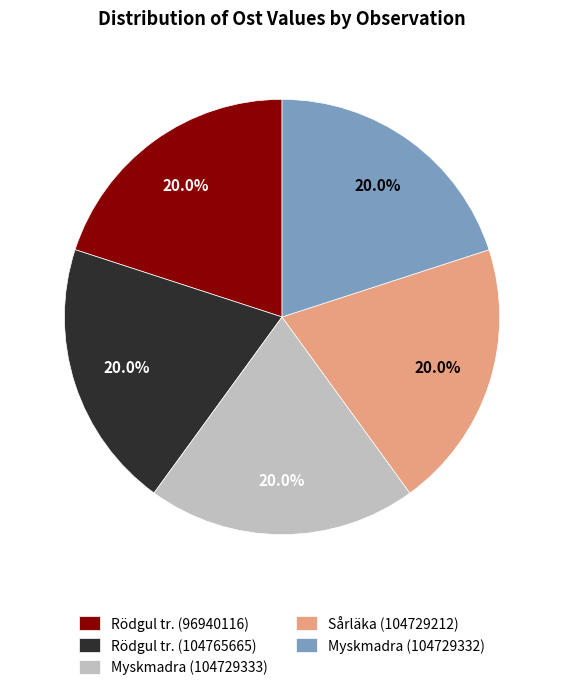

To the nearest percent, what portion does Myskmadra (104729332) represent?

20%